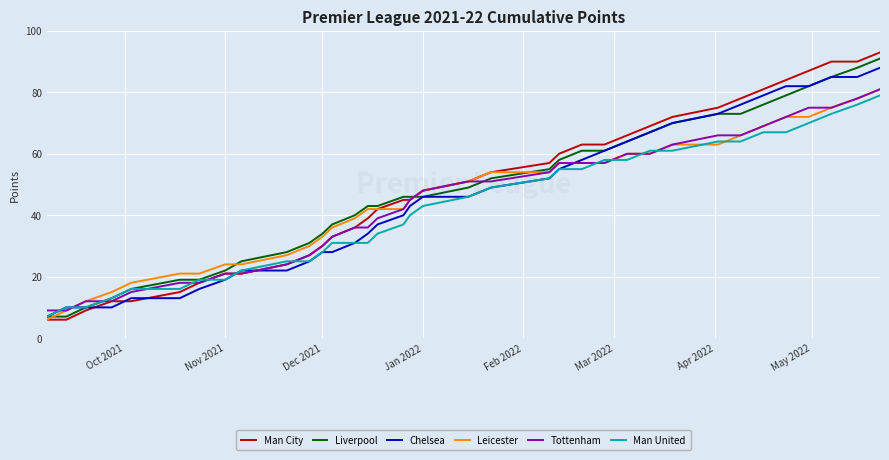

Which series ends up on top after the final intersection of Chelsea and Tottenham?

Chelsea